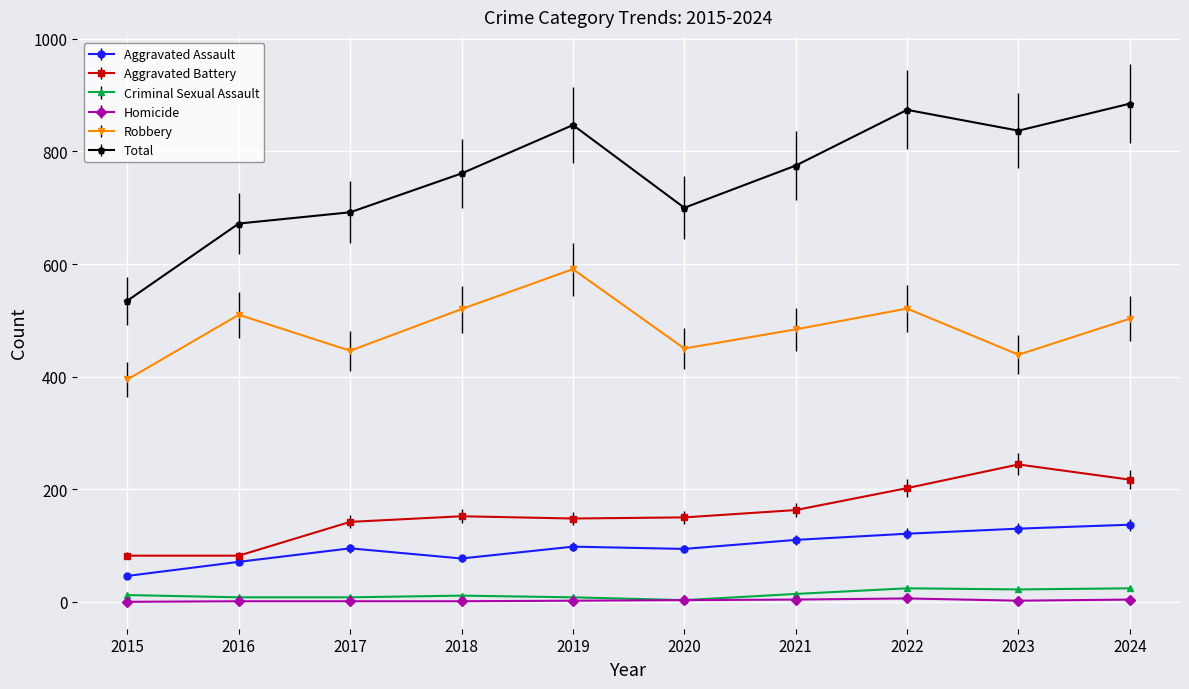

Which series has the largest total across all categories?

Total